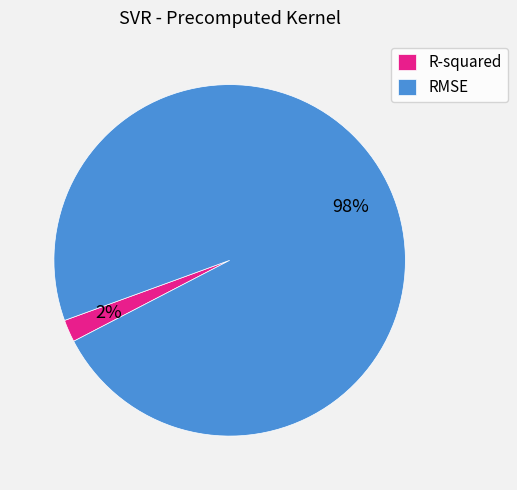

Between RMSE and R-squared, which is larger?

RMSE